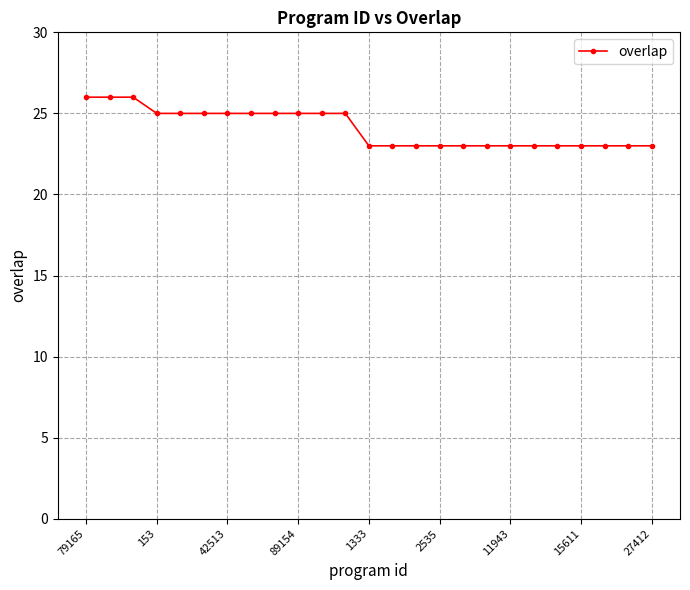

Reading right to left, transcribe all the data shown in this chart.

23	23	23	23	23	23	23	23	23	23	23	23	23	25	25	25	25	25	25	25	25	25	26	26	26